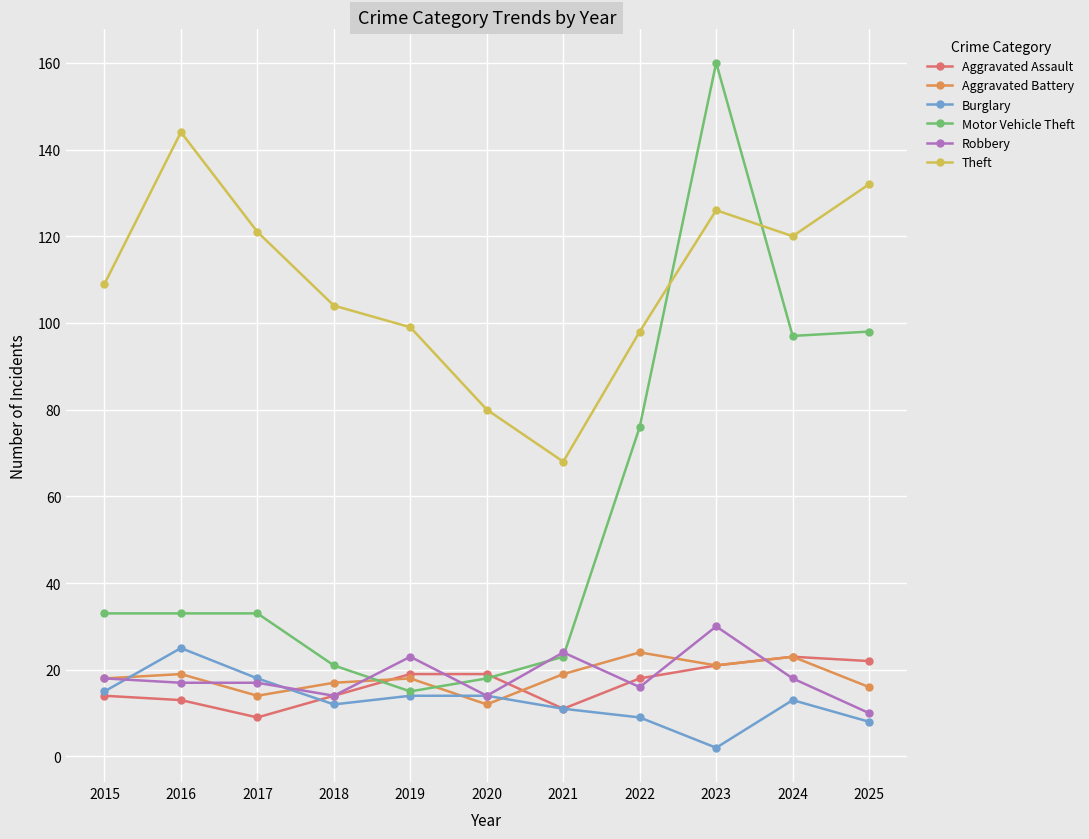

What is the minimum value for Theft?

68